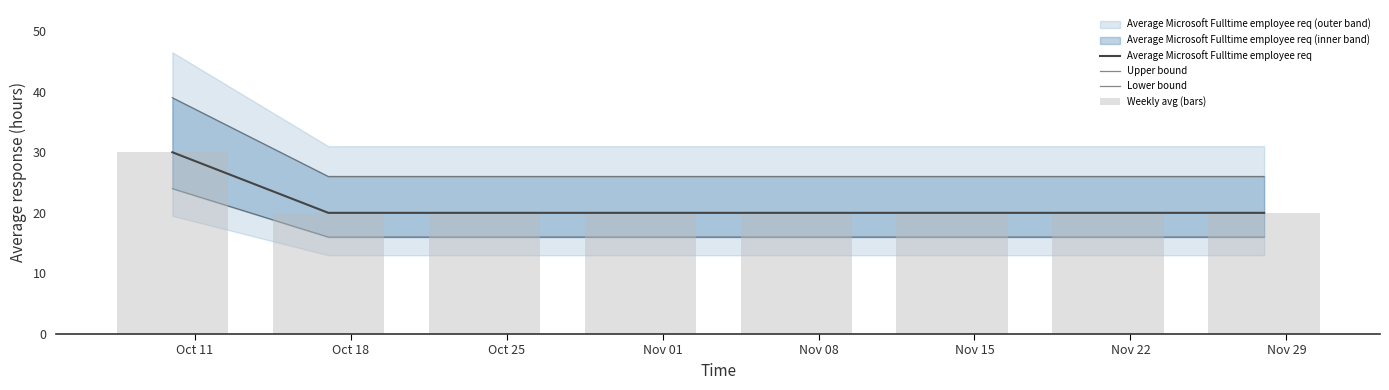

Is the value of Lower bound at Oct 11 greater than the value of Weekly avg (bars) at Nov 29?

Yes